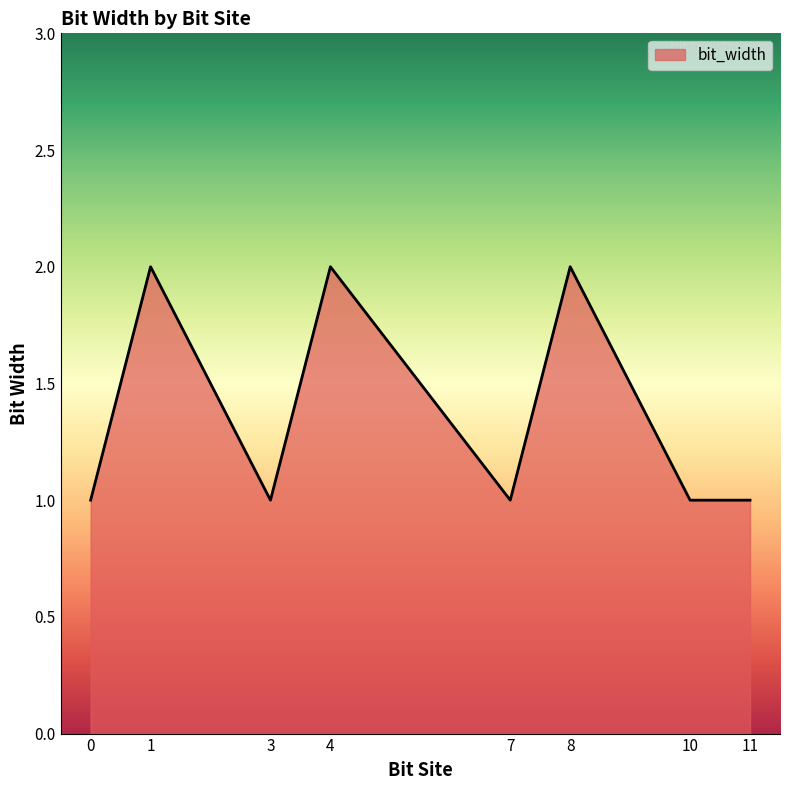

What is the difference between the second highest and second lowest values?

1